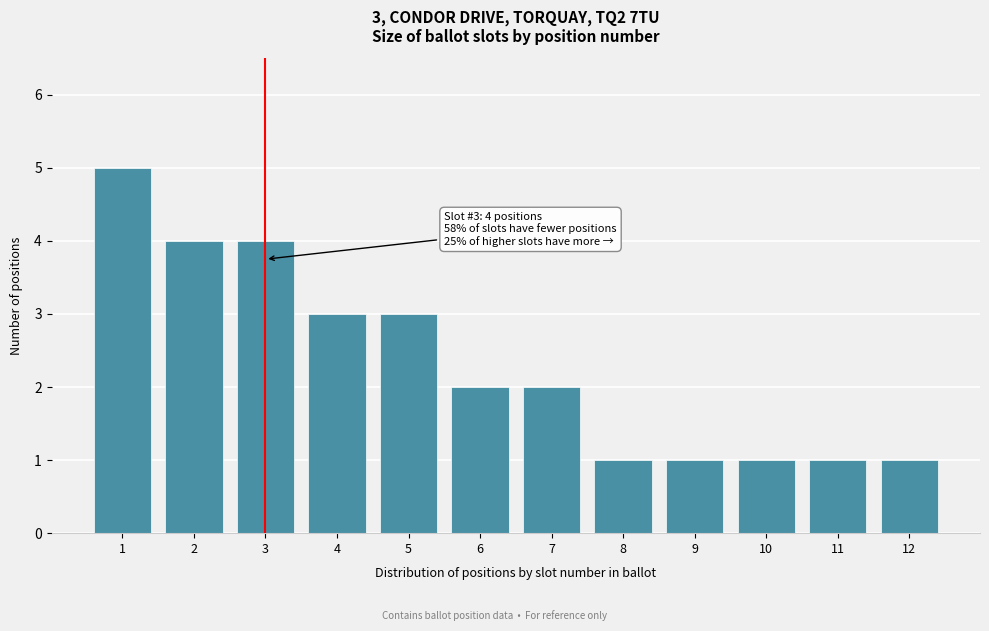

Reading left to right, transcribe all the data shown in this chart.

1=5	2=4	3=4	4=3	5=3	6=2	7=2	8=1	9=1	10=1	11=1	12=1